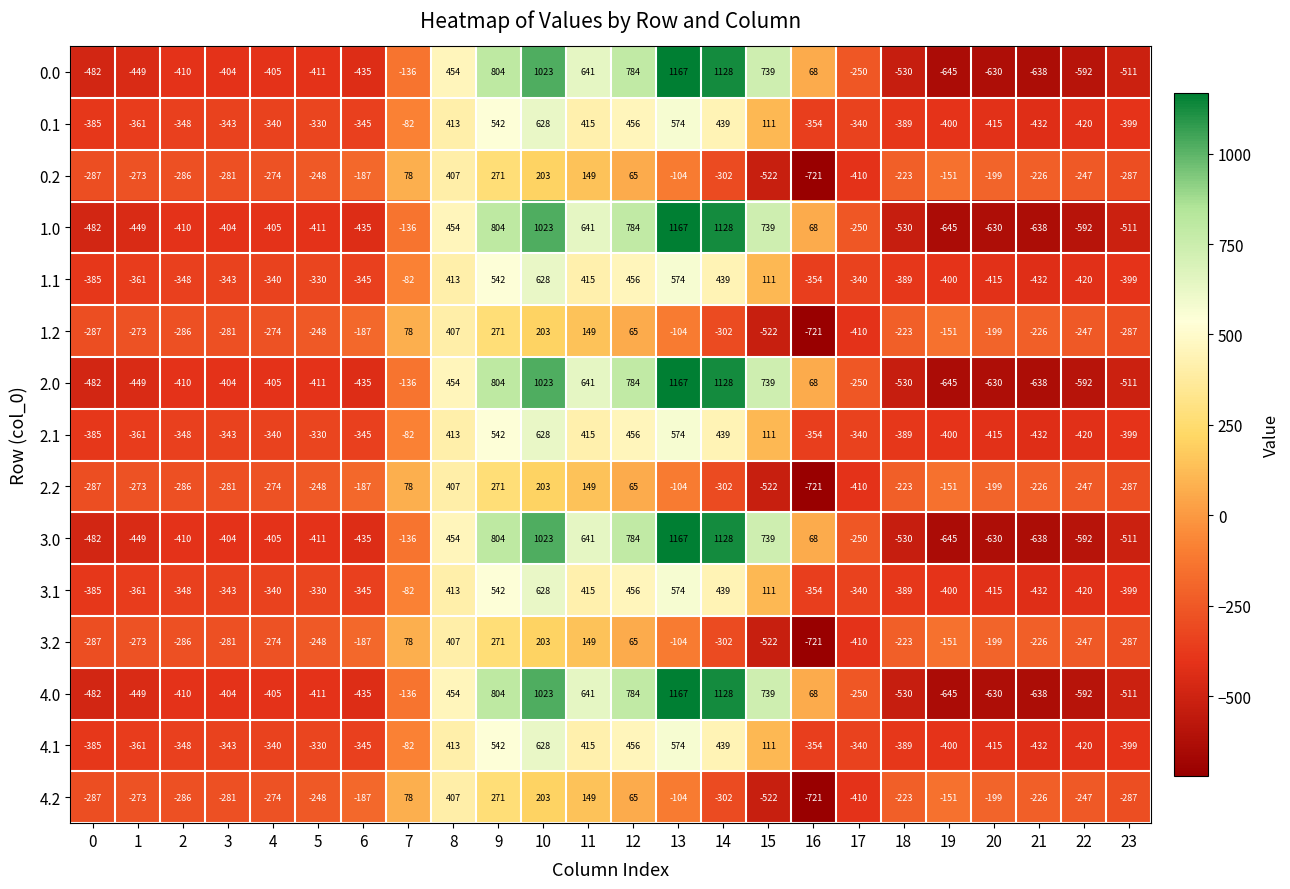

Which category has the lowest value in the 1.1 series?

21